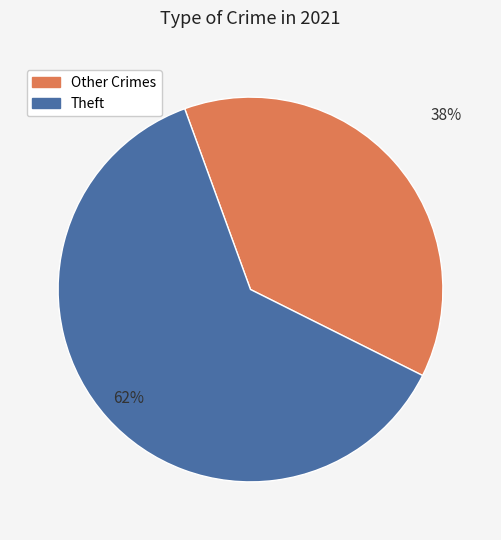

Is there any slice that represents more than half of the pie?

Yes